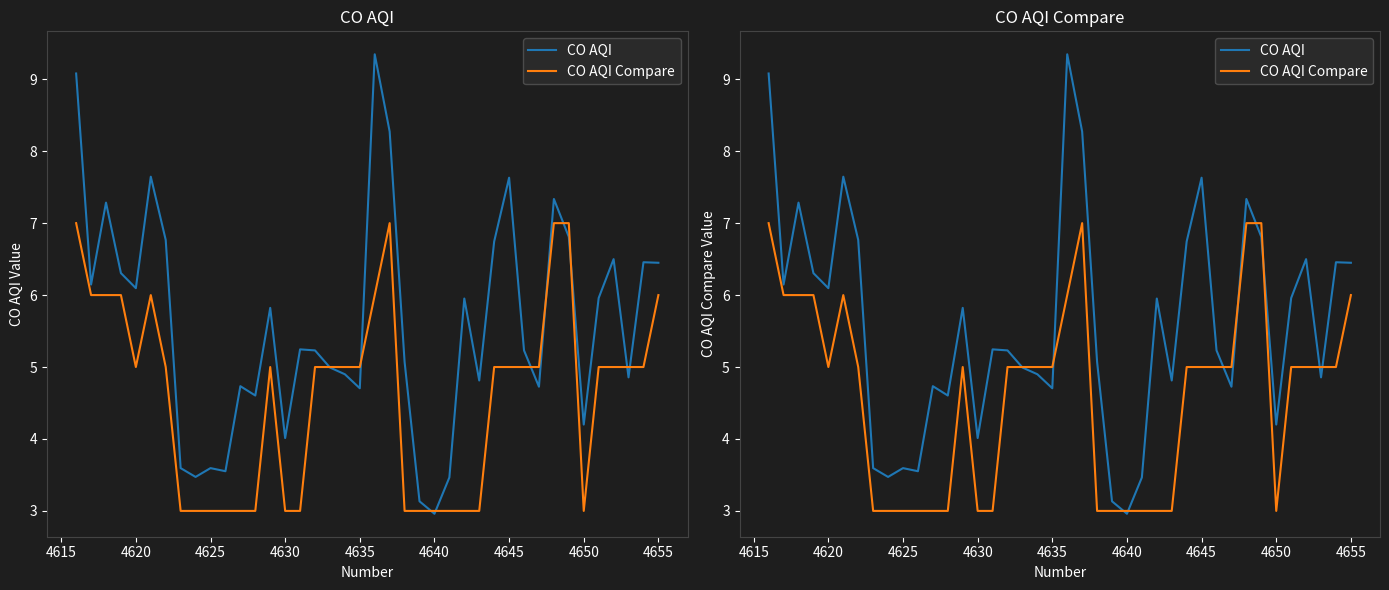

Reading left to right, list all the values displayed in this chart.

CO AQI: 9.1	6.1	7.3	6.3	6.1	7.6	6.8	3.6	3.5	3.6	3.6	4.7	4.6	5.8	4.0	5.2	5.2	5.0	4.9	4.7	9.3	8.3	5.1	3.1	3.0	3.5	6.0	4.8	6.7	7.6	5.2	4.7	7.3	6.8	4.2	6.0	6.5	4.9	6.5	6.4
CO AQI Compare: 7.0	6.0	6.0	6.0	5.0	6.0	5.0	3.0	3.0	3.0	3.0	3.0	3.0	5.0	3.0	3.0	5.0	5.0	5.0	5.0	6.0	7.0	3.0	3.0	3.0	3.0	3.0	3.0	5.0	5.0	5.0	5.0	7.0	7.0	3.0	5.0	5.0	5.0	5.0	6.0